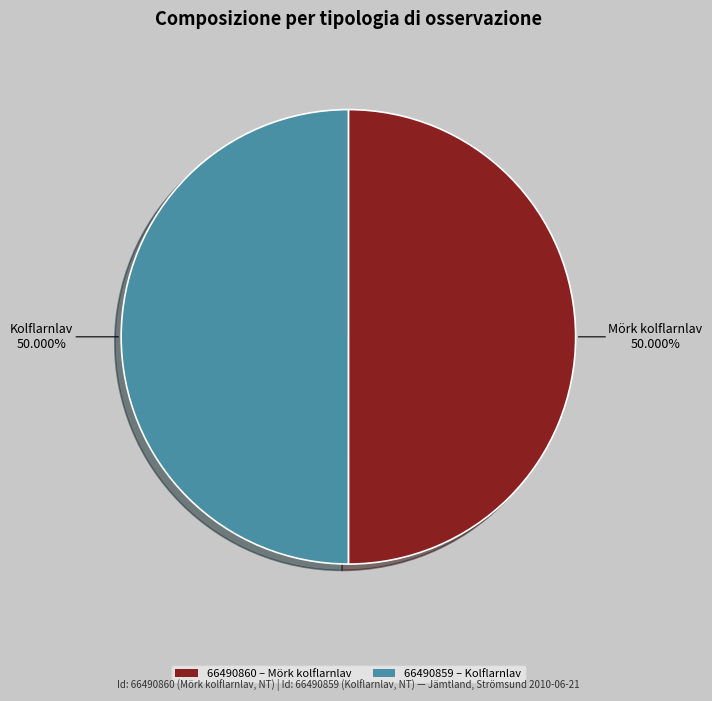

Do 66490860 – Mörk kolflarnlav and 66490859 – Kolflarnlav together represent more than half of the pie?

Yes